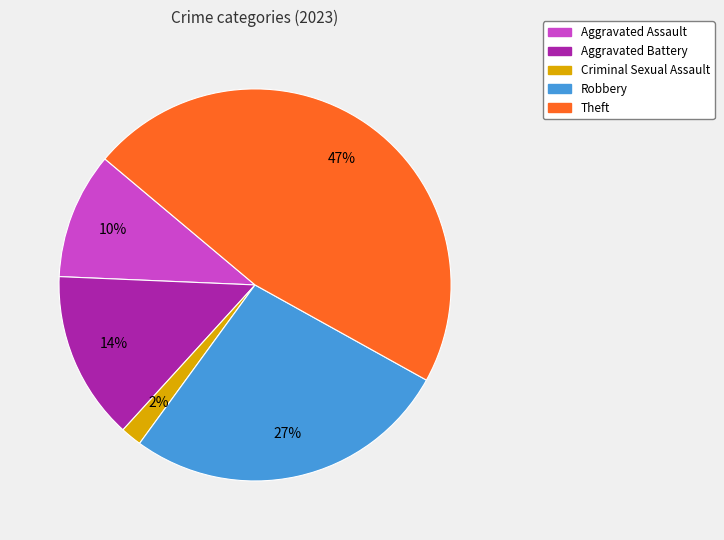

How many segments does this pie chart have?

5